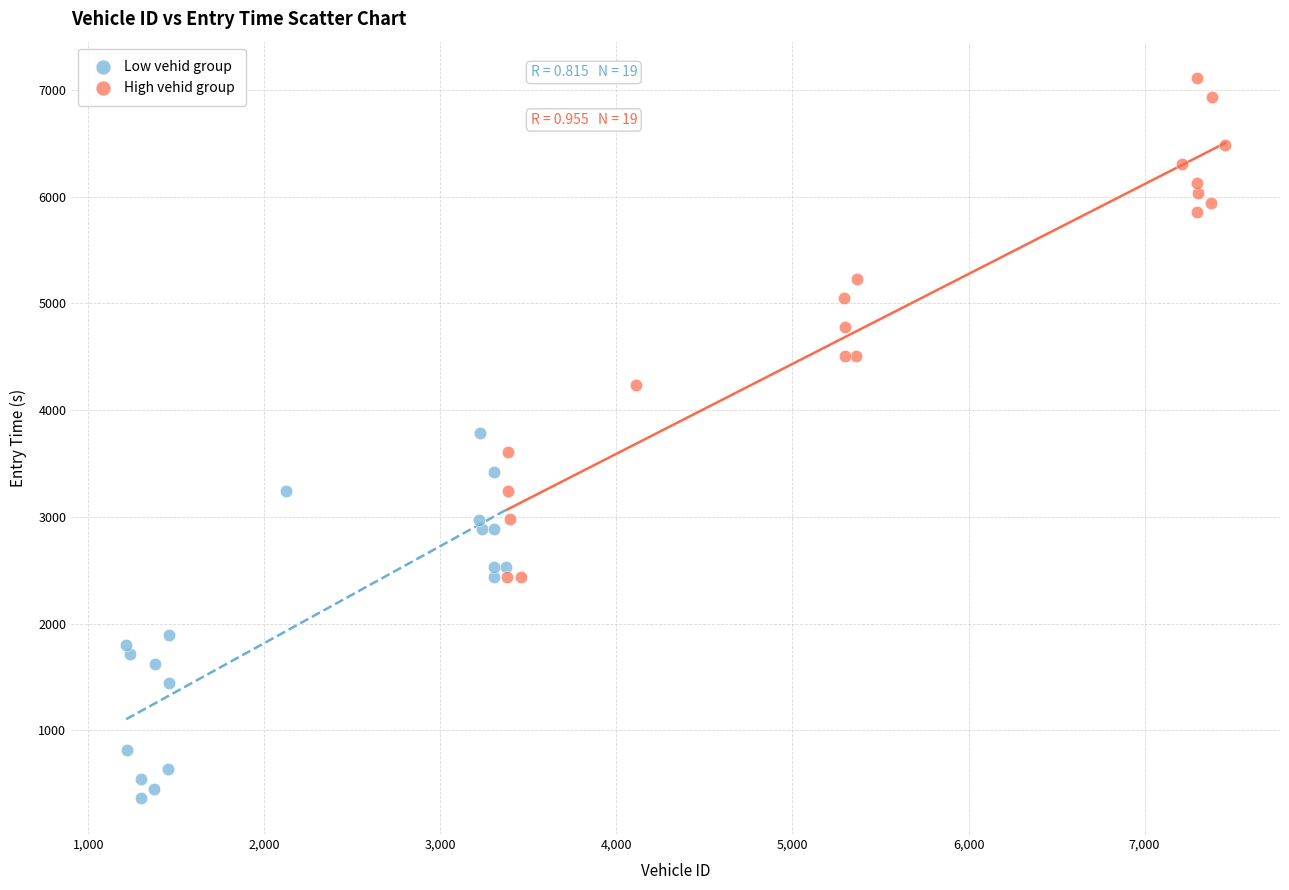

Which series has the widest spread of Y values?

High vehid group